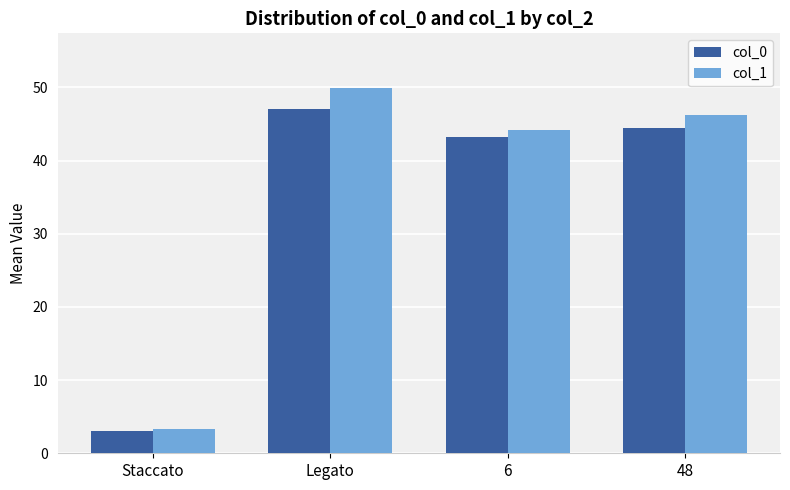

What are all the series names shown in the legend?

col_0, col_1